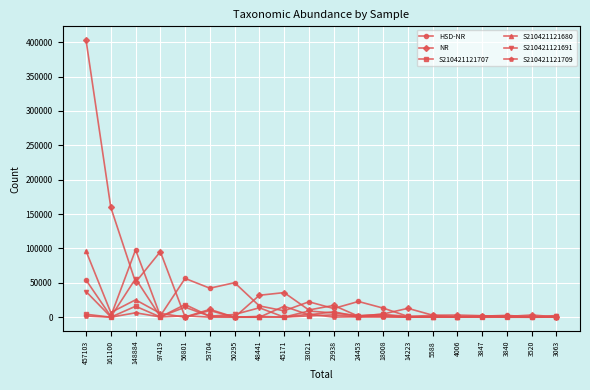

What is the approximate value of S210421121709 at 29938, to the nearest 50?

250